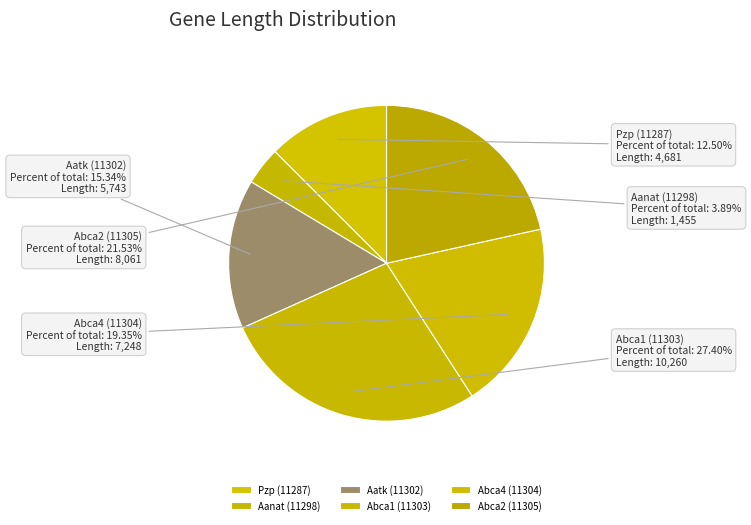

Does Abca1 (11303) represent more than half of the total?

No